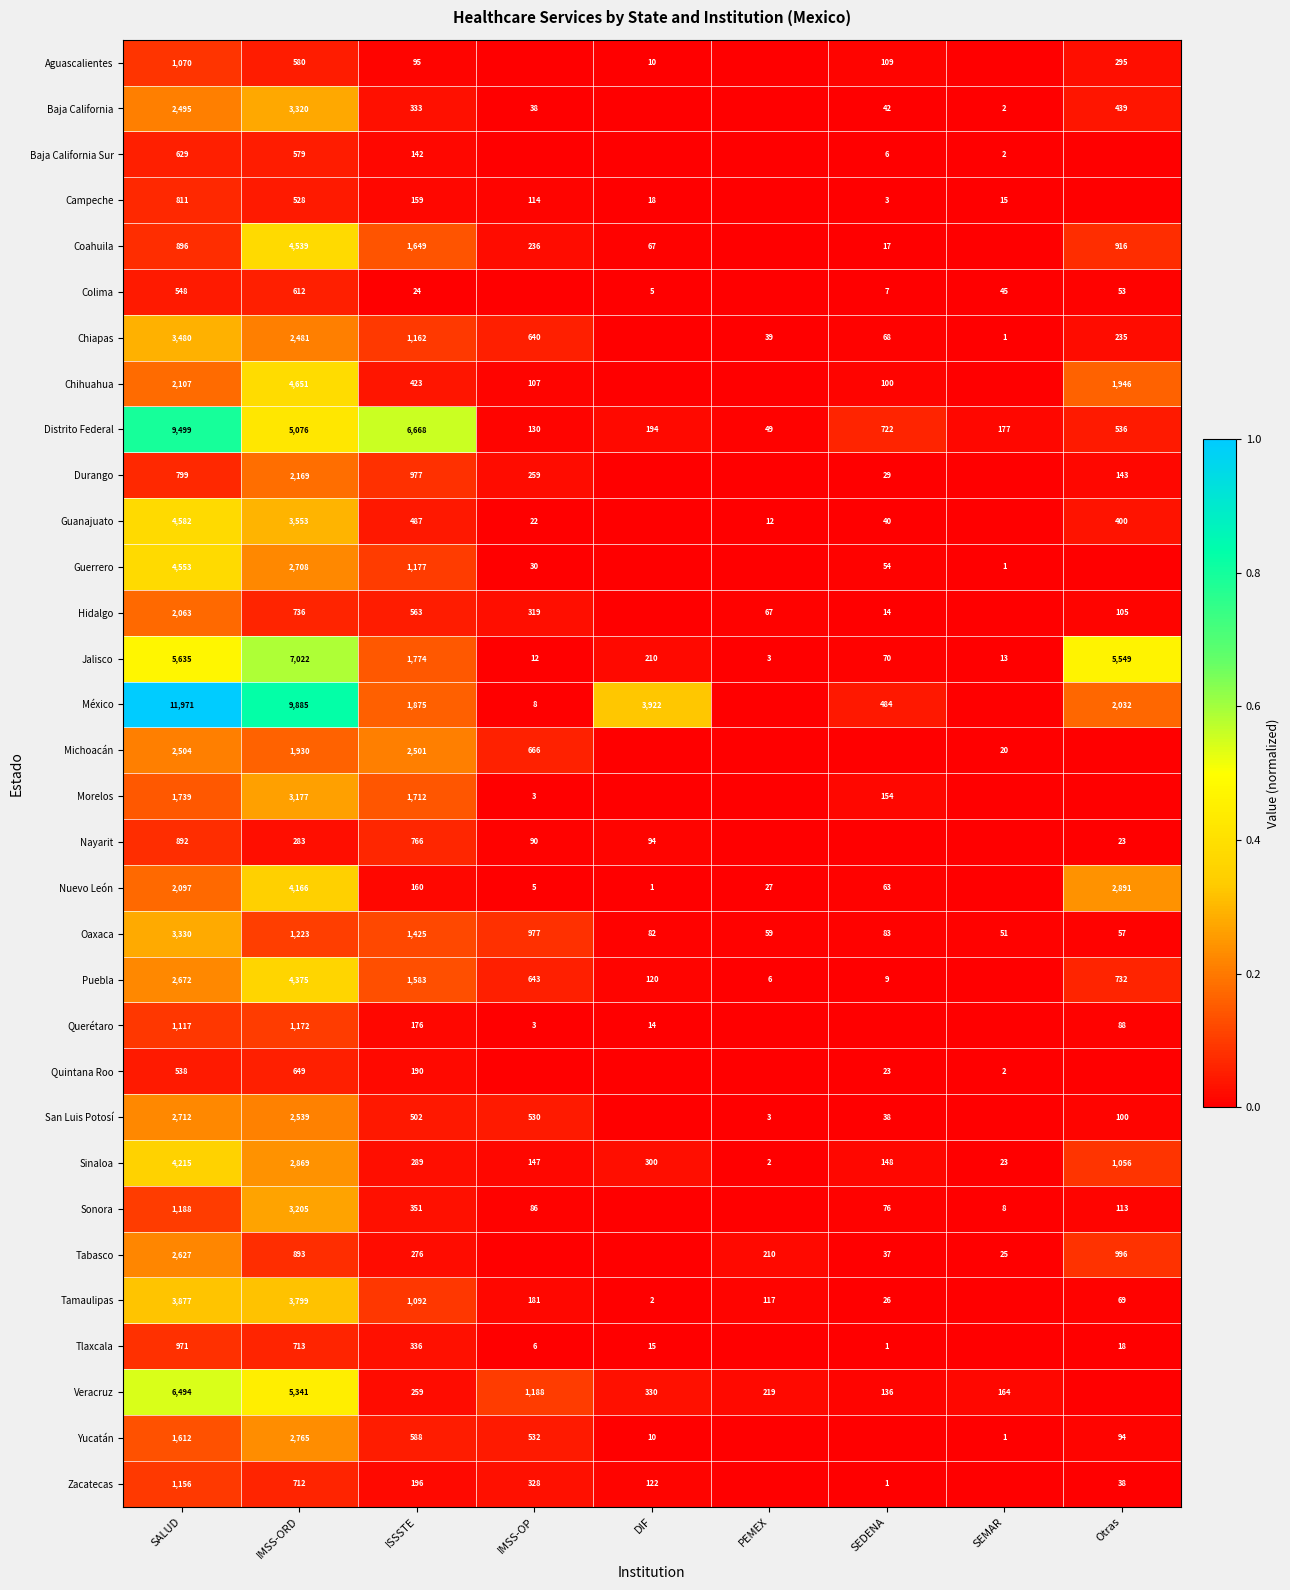

What is the difference between the Chiapas values at SEMAR and SEDENA?

67